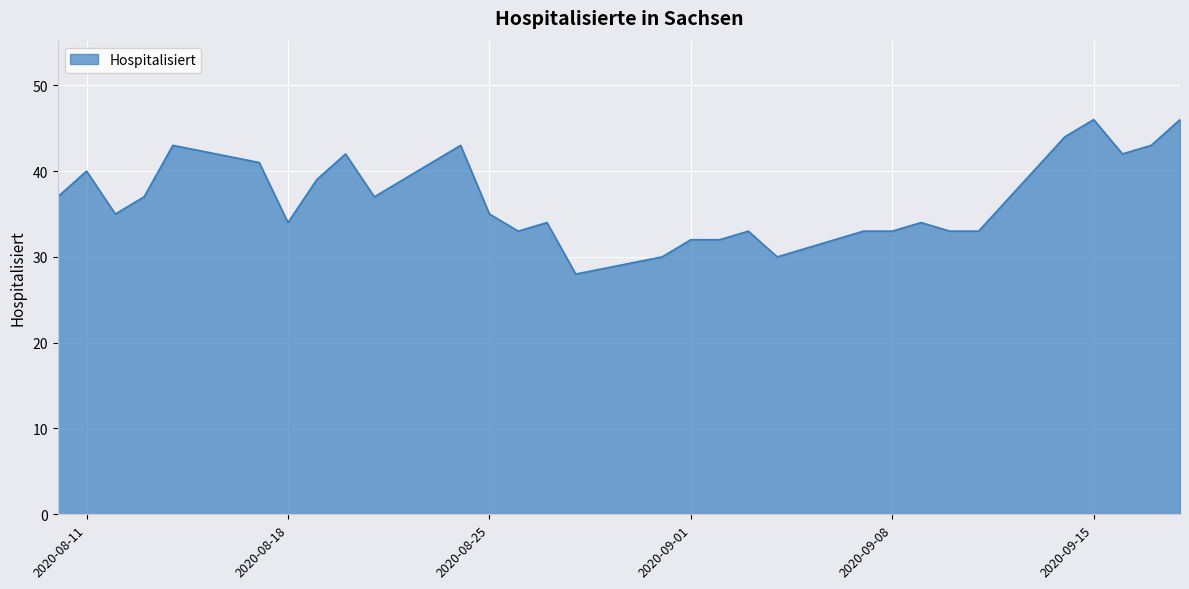

What is the smallest value displayed?

28